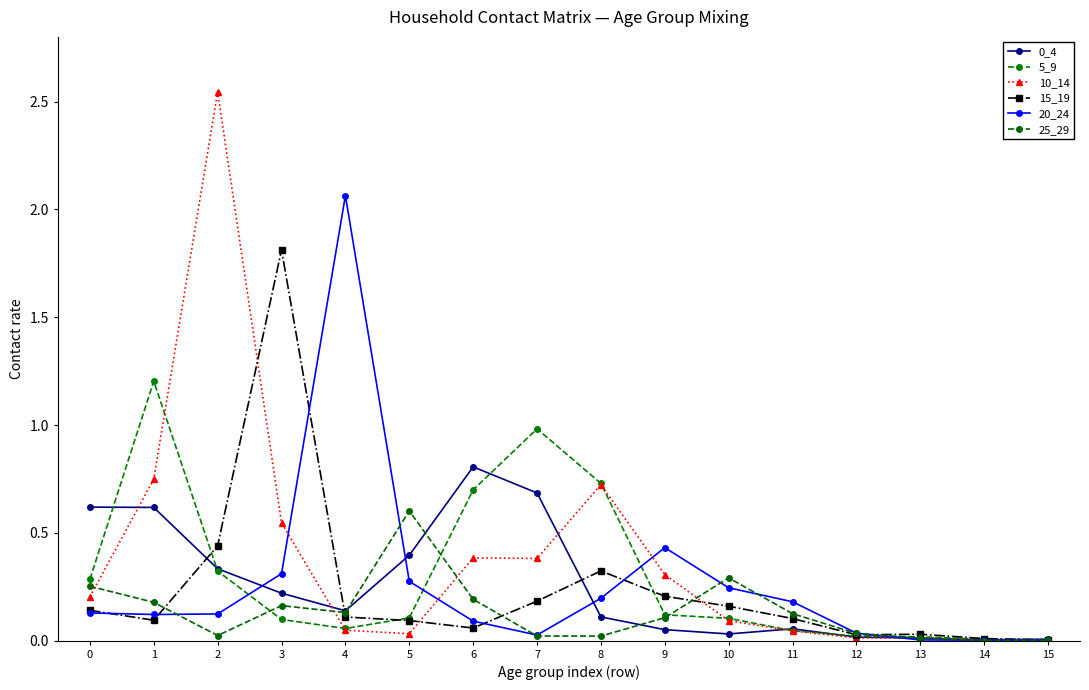

In 0_4, how many points are lower than both neighbors (excluding endpoints)?

3